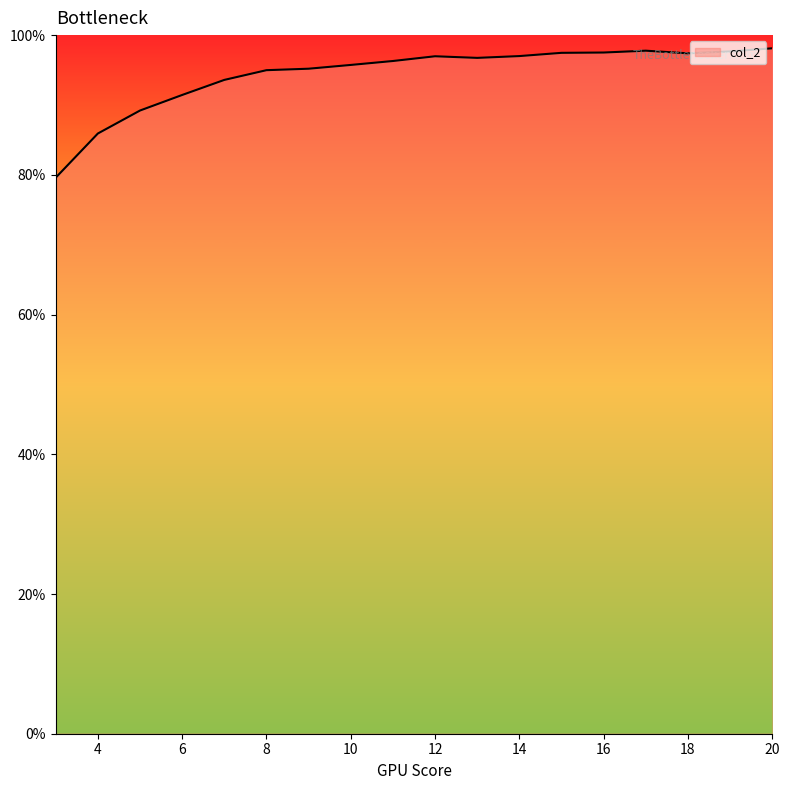

Does the chart have visible grid lines?

No